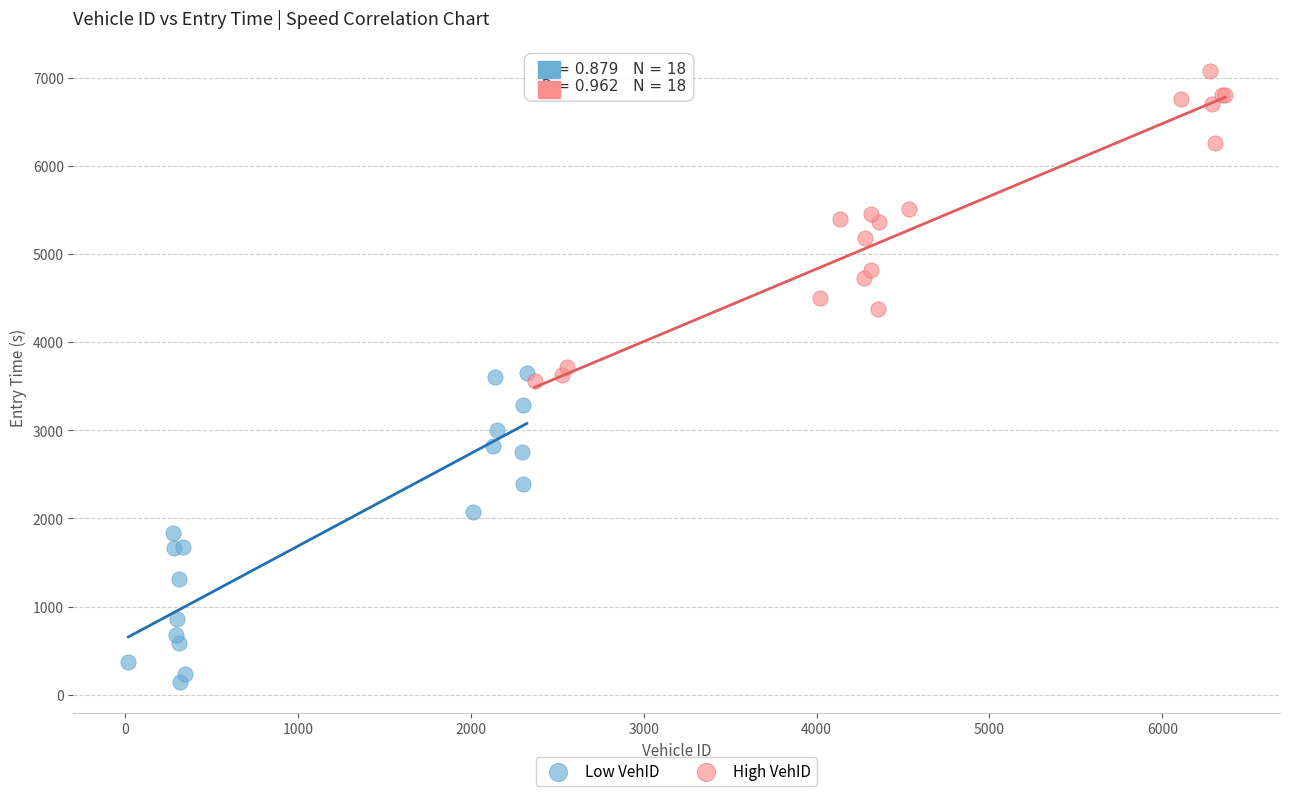

What are all the series names shown in the legend?

Low VehID, High VehID